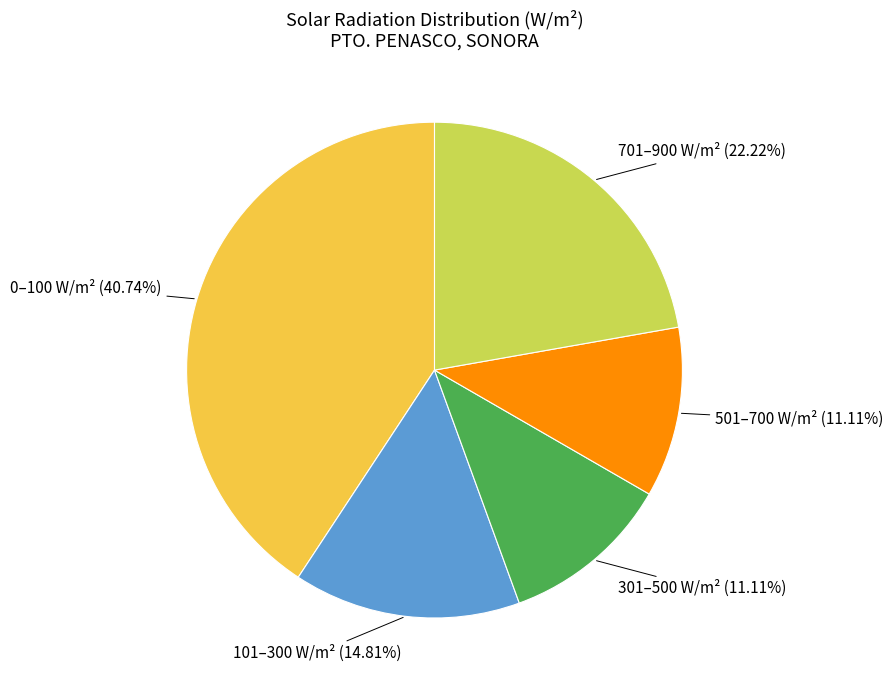

Is there a majority slice in this chart?

No